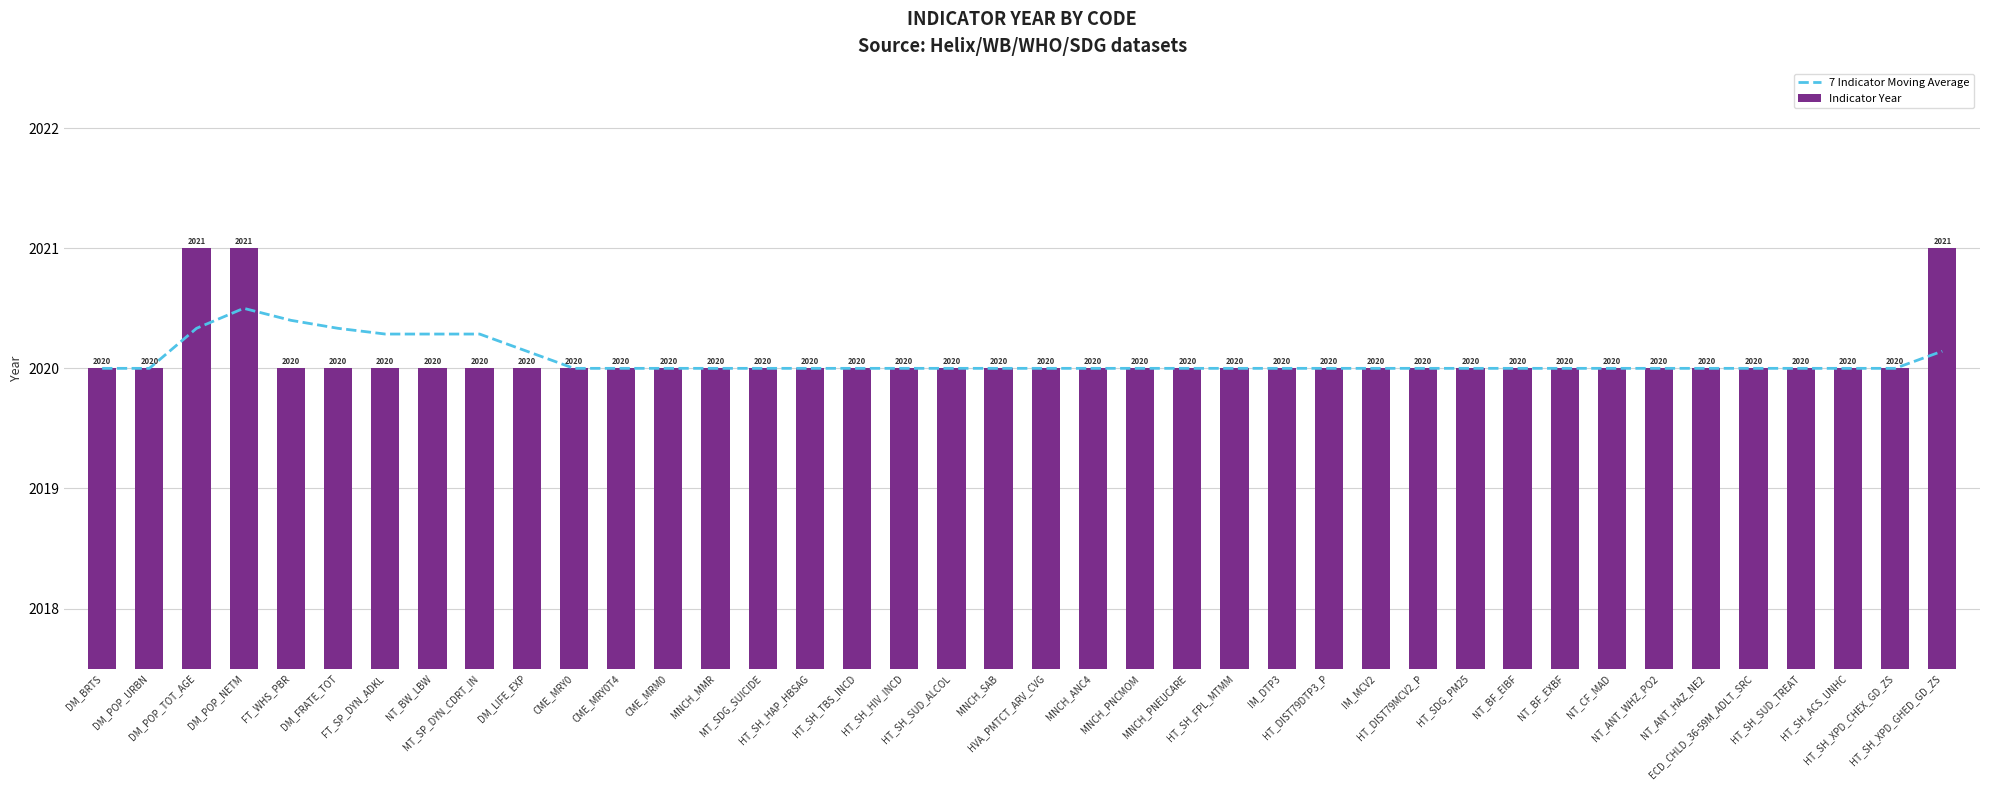

The value of 7 Indicator Moving Average at ECD_CHLD_36-59M_ADLT_SRC is 472.5. True or false?

False